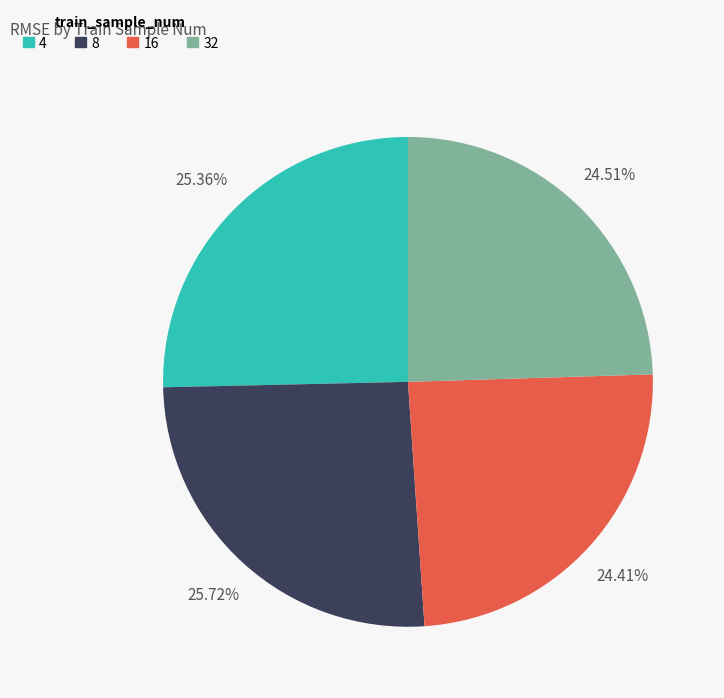

Between 32 and 8, which is larger?

8